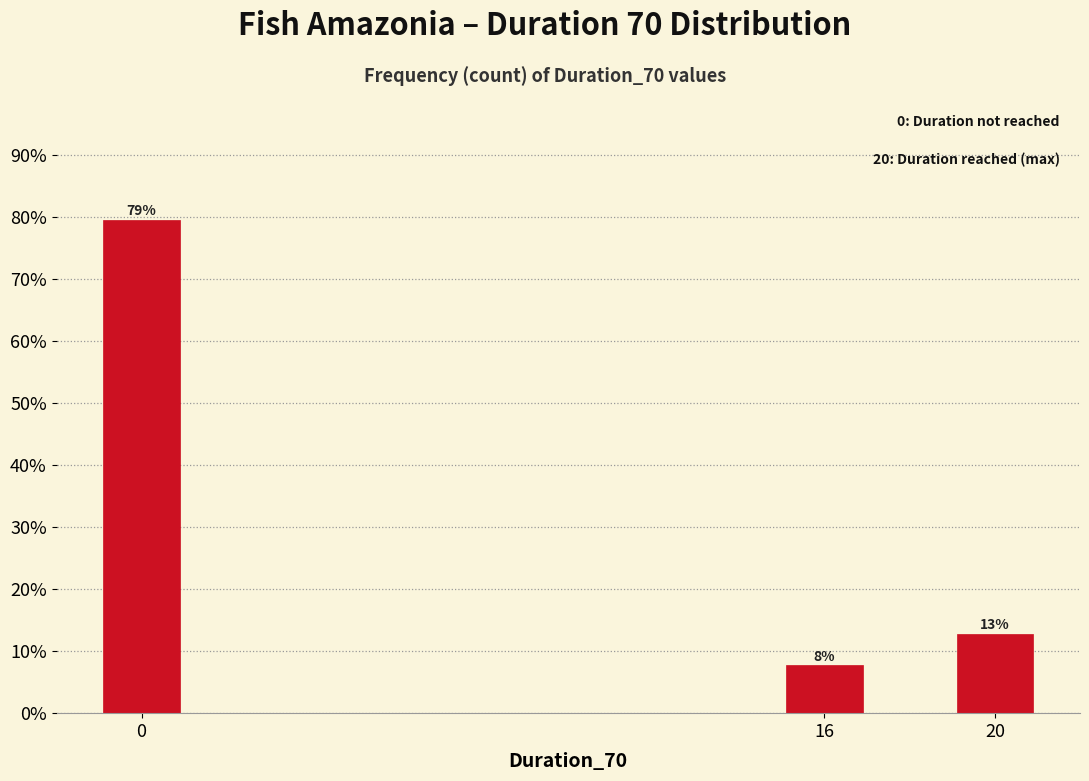

Are the bars horizontal?

No